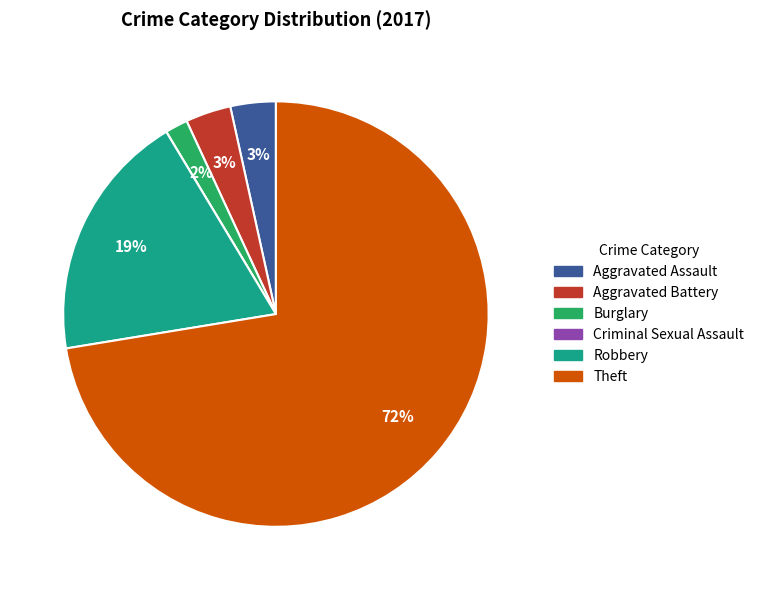

To the nearest percent, what is the average slice percentage?

17%